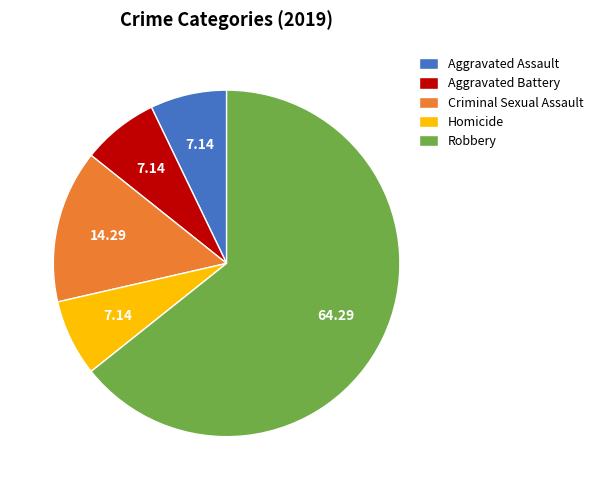

Is it true that Criminal Sexual Assault is 14% of the pie?

True